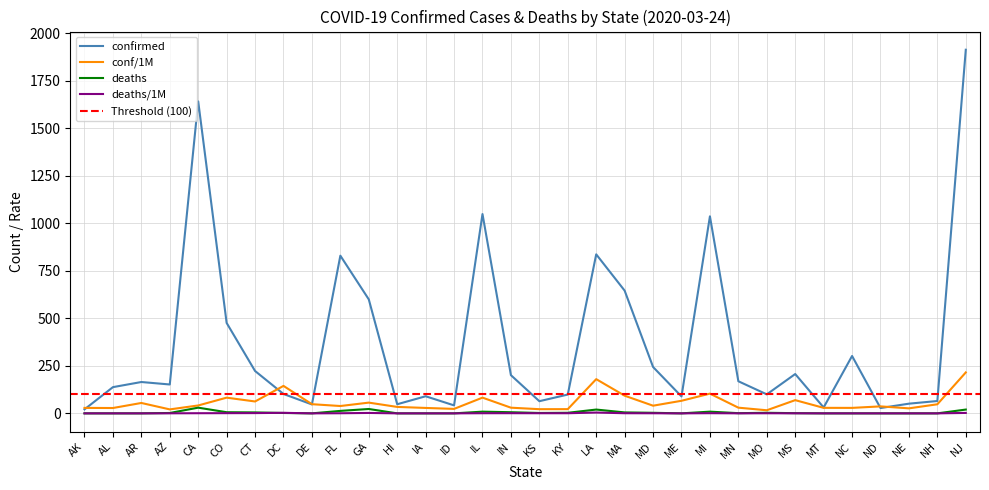

Is the value of deaths/1M at FL greater than the value of confirmed at ME?

No